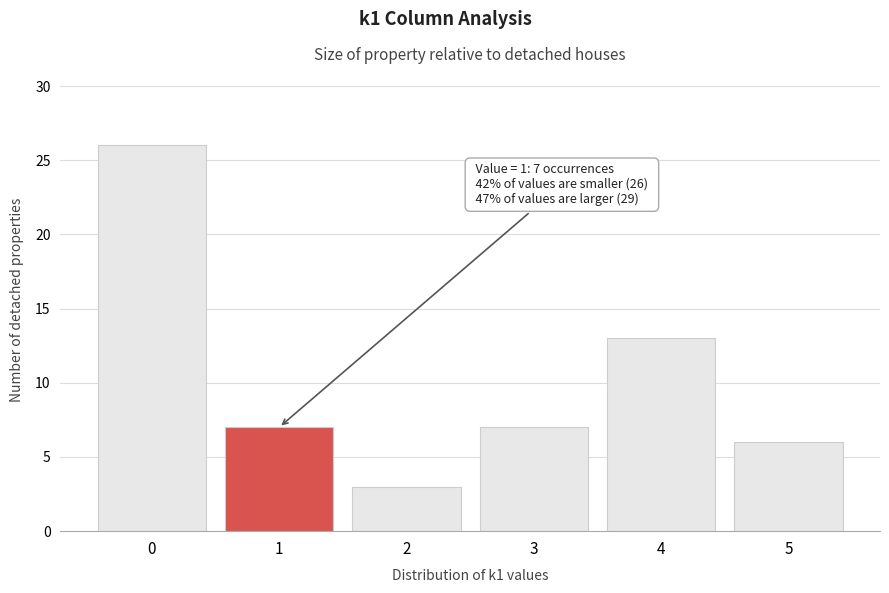

Reading right to left, transcribe all the data shown in this chart.

5=6	4=13	3=7	2=3	1=7	0=26